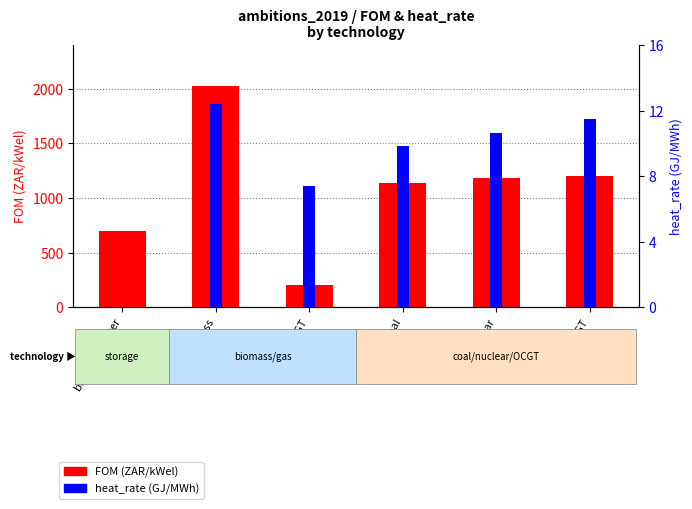

At which label is FOM (ZAR/kWel) closest to 1115?

coal